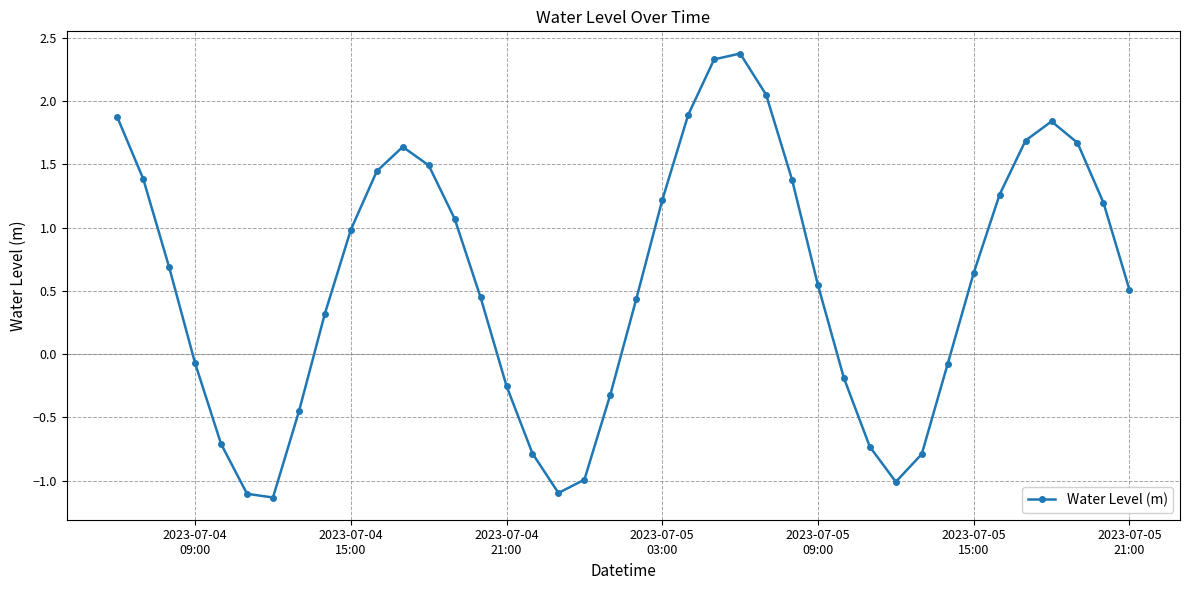

What is the difference between the second highest and minimum values?

3.5